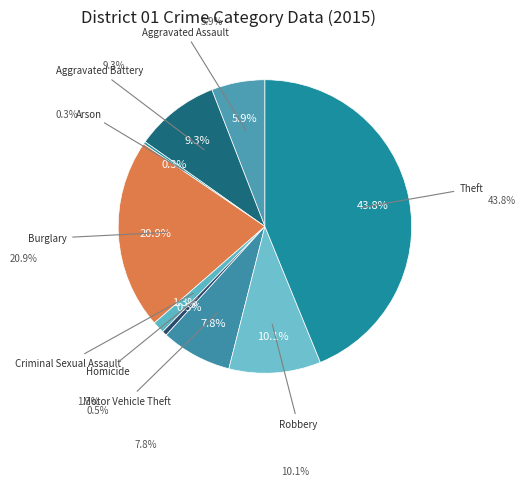

What is the smallest slice in the pie chart?

Arson